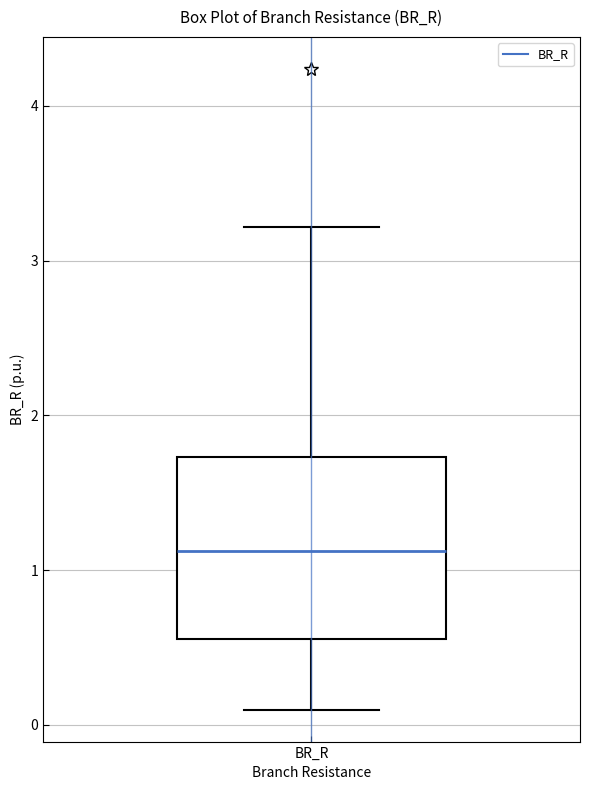

Where does the median line of the box for BR_R sit on the y-axis? The values are not printed on the chart, so give them approximately, as read against the axis.

1.1